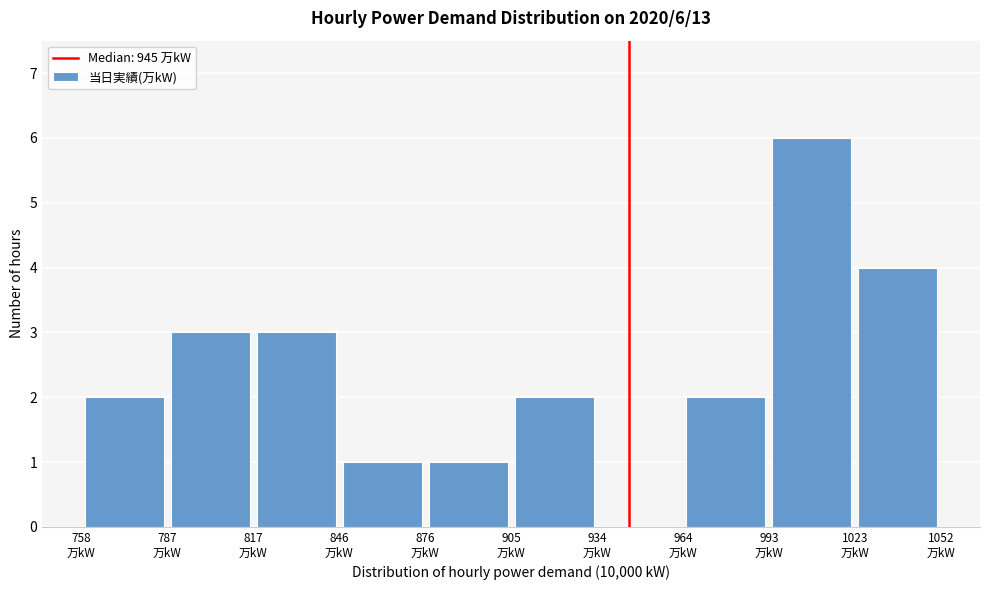

Over which range of the x-axis is the bar tallest?

995 to 1025